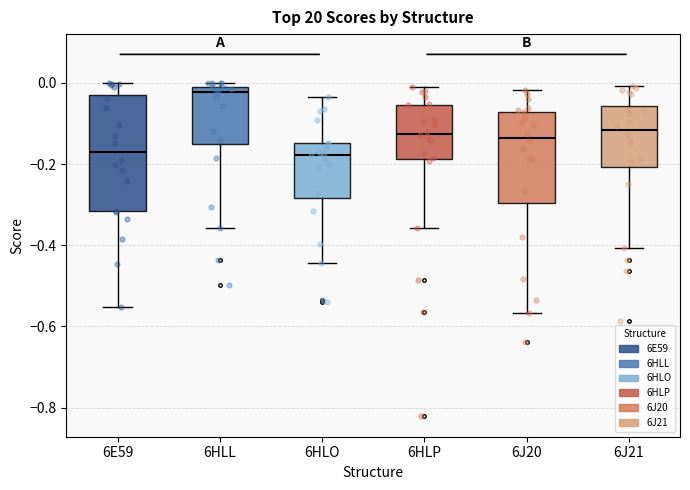

Which box is the tallest, from its lower edge to its upper edge?

6E59